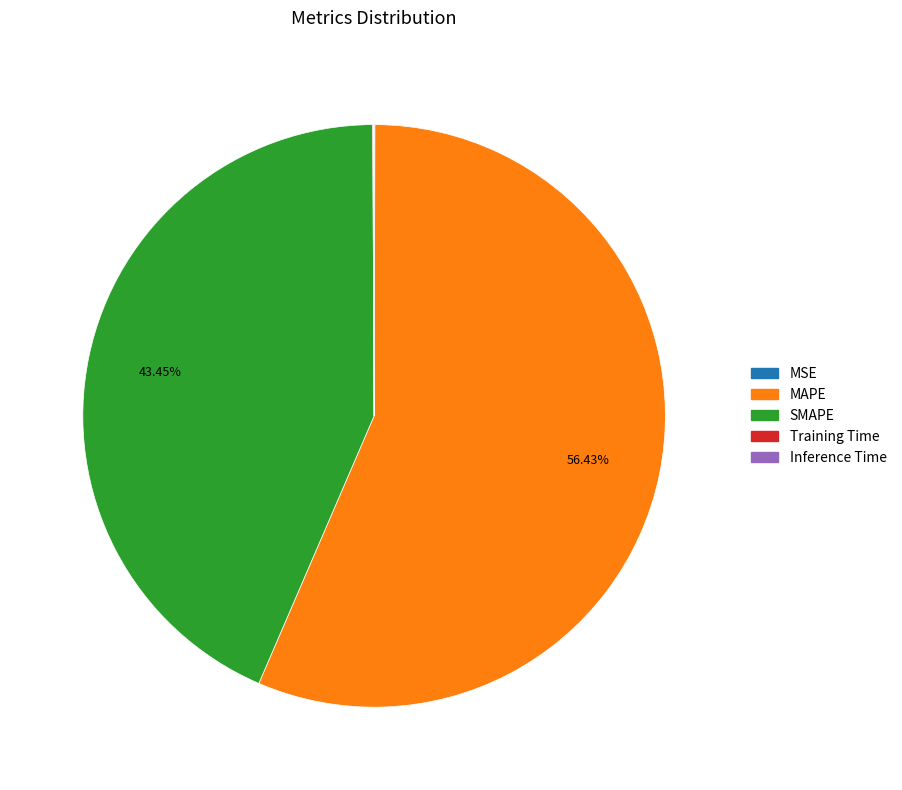

Is the sum of SMAPE and MAPE greater than half?

Yes